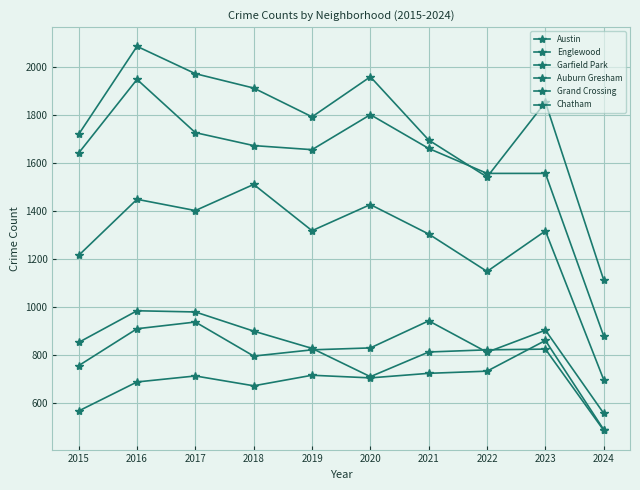

What is the spread (max minus min) of values at 2022?

825